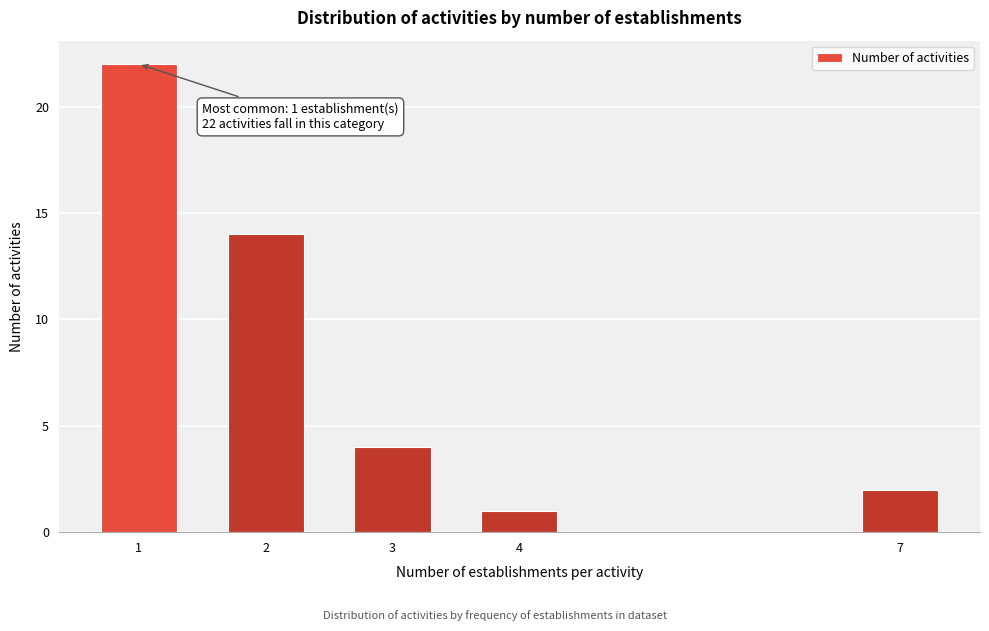

Reading left to right, list all the values displayed in this chart.

22	14	4	1	2